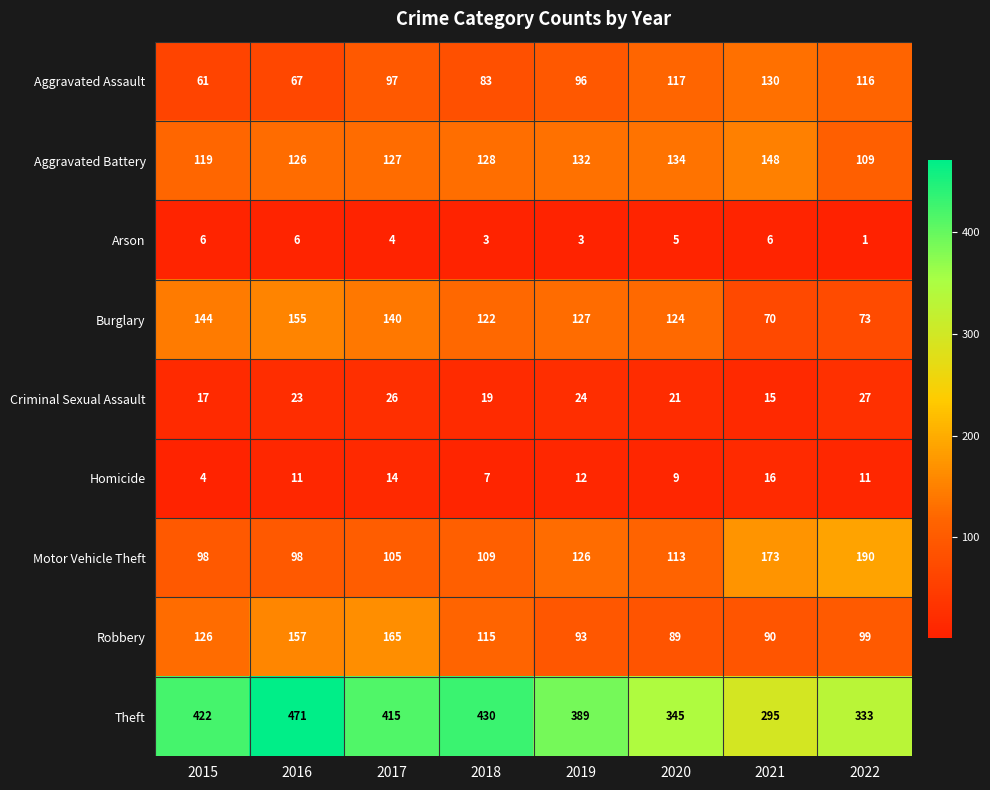

What is the difference between the highest and lowest values at 2018?

427